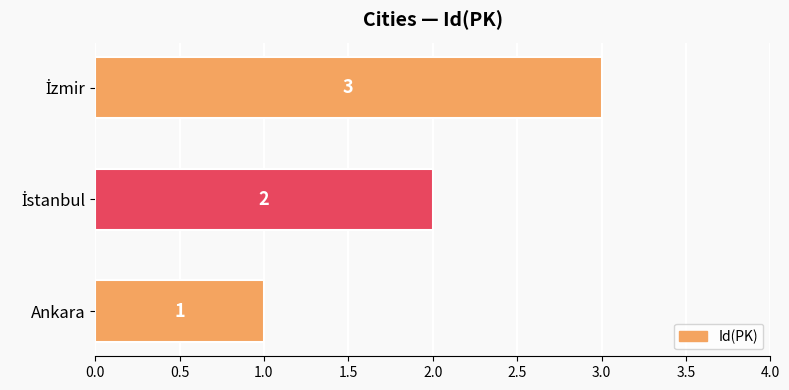

Is it true that the value at Ankara is 2?

False